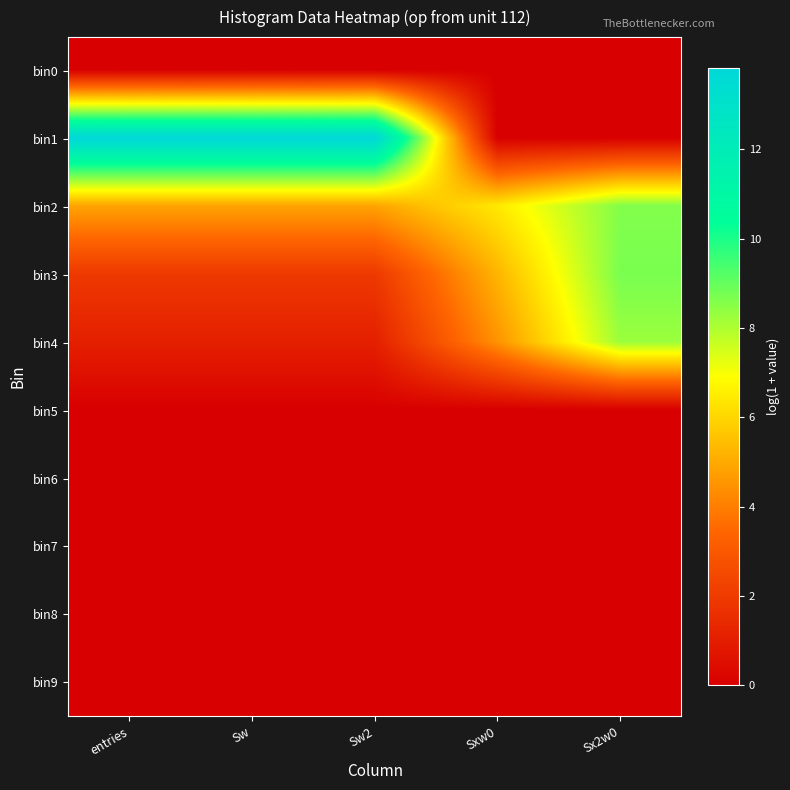

Reading left to right, extract all data points from this chart.

bin0: entries=0.0	Sw=0.0	Sw2=0.0	Sxw0=0.0	Sx2w0=0.0
bin1: entries=13.8	Sw=13.8	Sw2=13.8	Sxw0=0.0	Sx2w0=0.0
bin2: entries=4.9	Sw=4.9	Sw2=4.9	Sxw0=6.4	Sx2w0=8.6
bin3: entries=1.9	Sw=1.9	Sw2=1.9	Sxw0=5.3	Sx2w0=8.7
bin4: entries=1.1	Sw=1.1	Sw2=1.1	Sxw0=4.5	Sx2w0=8.3
bin5: entries=0.0	Sw=0.0	Sw2=0.0	Sxw0=0.0	Sx2w0=0.0
bin6: entries=0.0	Sw=0.0	Sw2=0.0	Sxw0=0.0	Sx2w0=0.0
bin7: entries=0.0	Sw=0.0	Sw2=0.0	Sxw0=0.0	Sx2w0=0.0
bin8: entries=0.0	Sw=0.0	Sw2=0.0	Sxw0=0.0	Sx2w0=0.0
bin9: entries=0.0	Sw=0.0	Sw2=0.0	Sxw0=0.0	Sx2w0=0.0